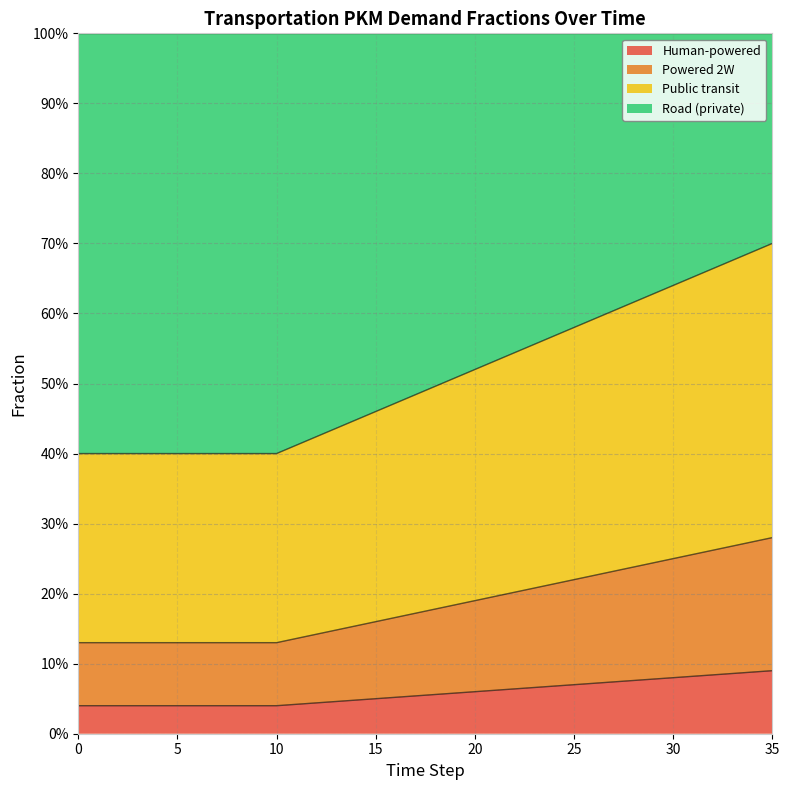

True or false: frac_trns_pkm_dem_private_and_public_po and frac_trns_pkm_dem_private_and_public_pu intersect in this chart.

False